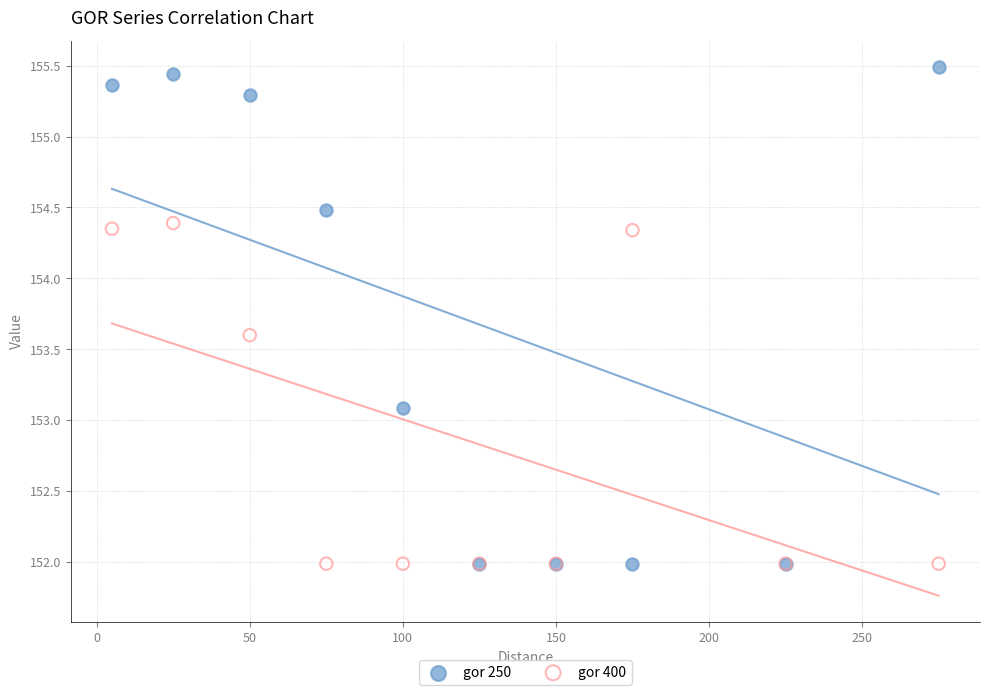

In the gor 400 series, what Y value is closest to 153?

153.6